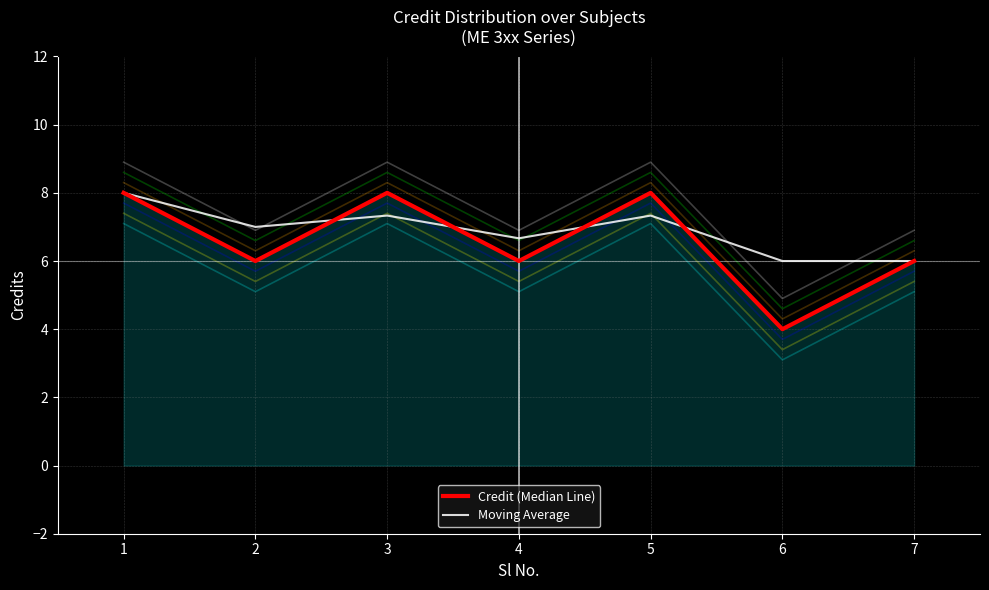

Reading right to left, what are all the values shown in this chart?

Credit (Median Line): 7=6.0	6=4.0	5=8.0	4=6.0	3=8.0	2=6.0	1=8.0
Moving Average: 7=6.0	6=6.0	5=7.3	4=6.7	3=7.3	2=7.0	1=8.0